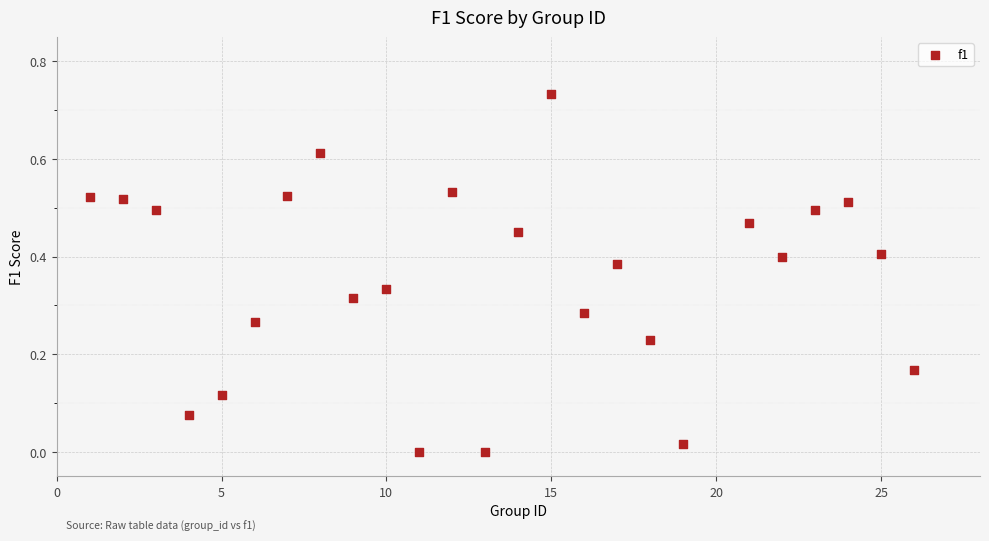

How many points are shown in the scatter plot?

25